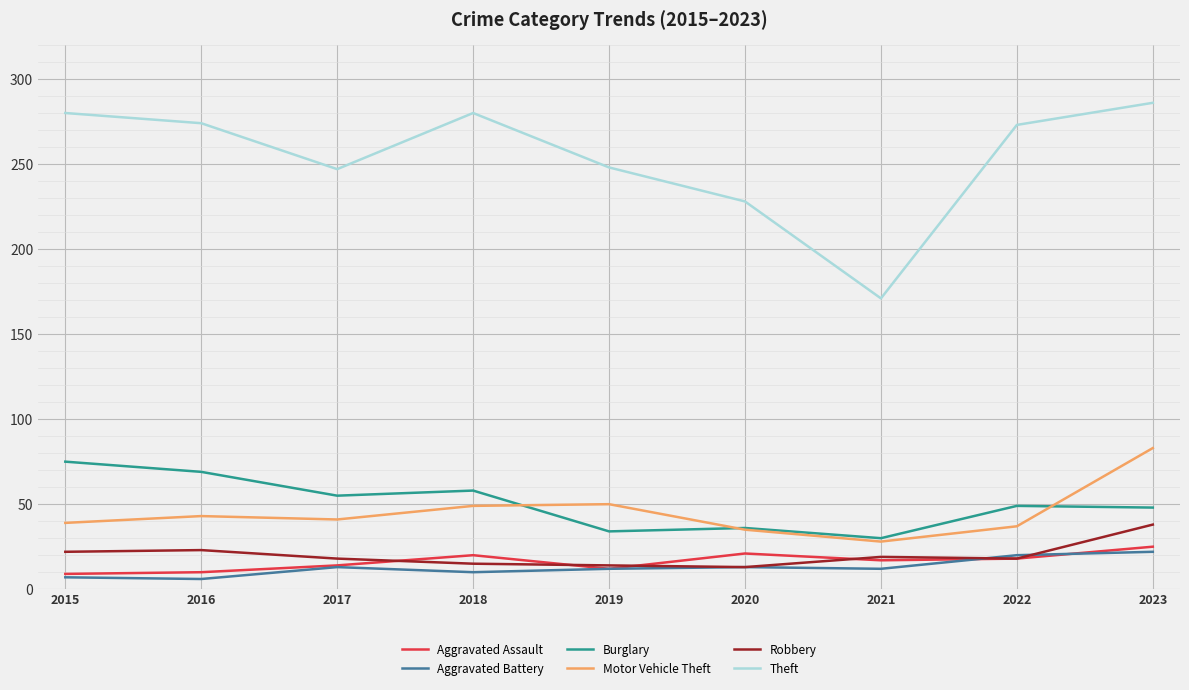

What is the sum of the Burglary values at 2017 and 2016?

124